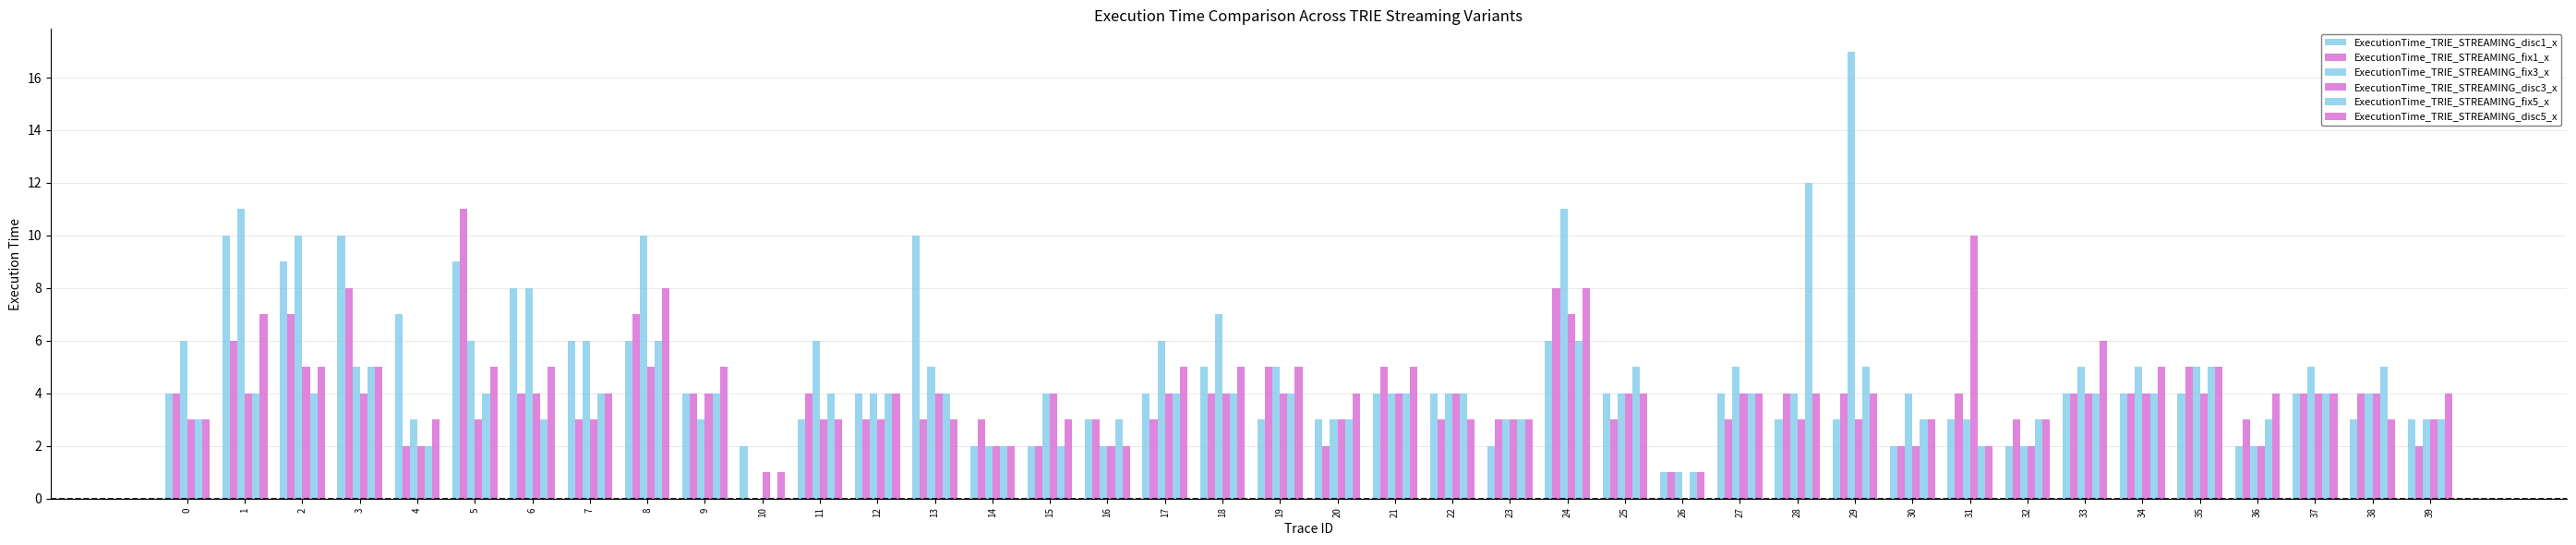

Which has a higher value, 36 or 35?

35